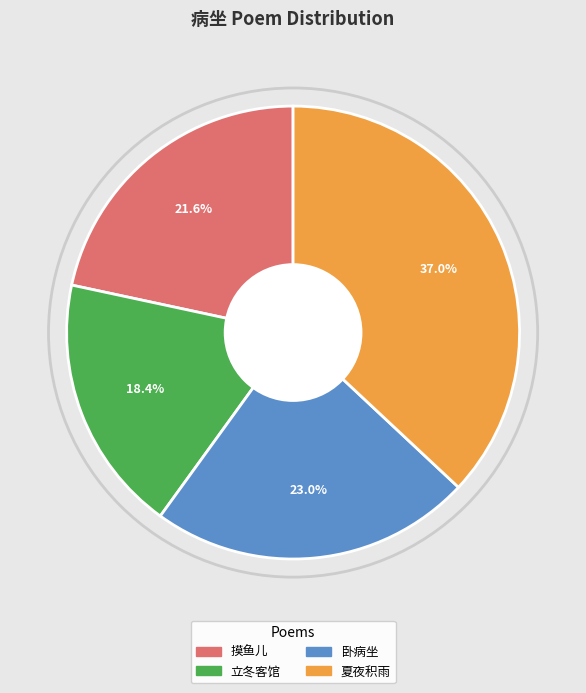

Between 立冬客馆 and 摸鱼儿, which is larger?

摸鱼儿